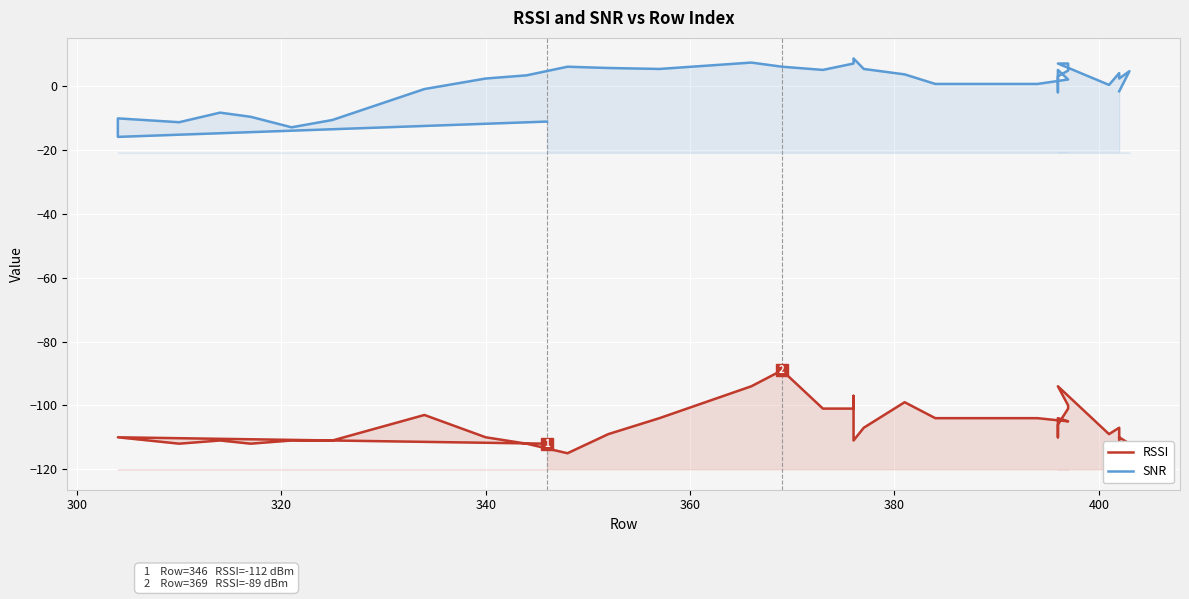

How many values in the SNR series exceed 3?

19